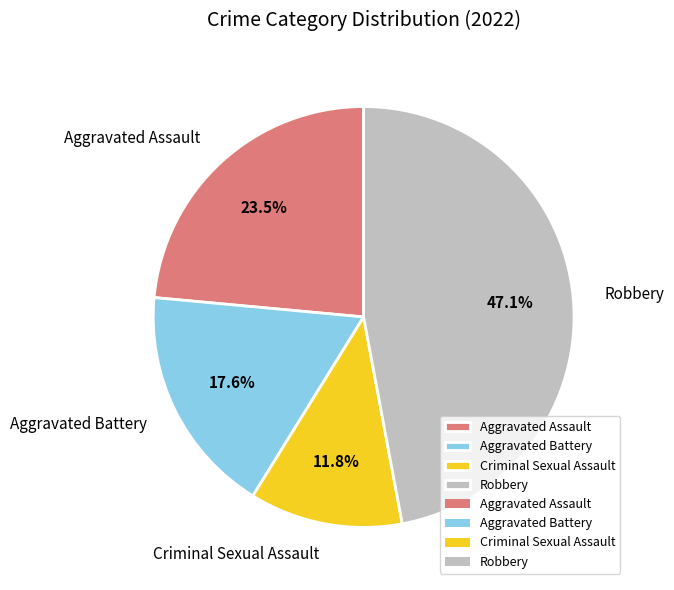

Approximately how many times larger is the value at Aggravated Assault compared to Robbery?

0.5